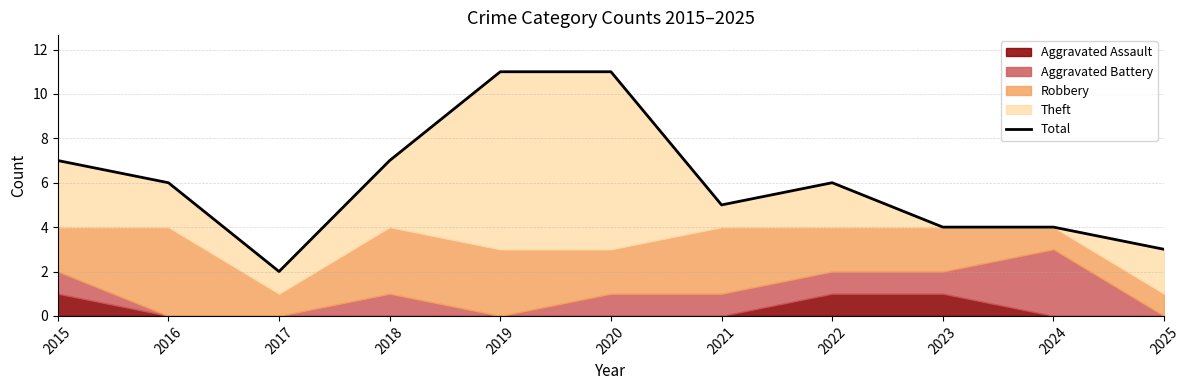

What is the smallest value displayed?

2